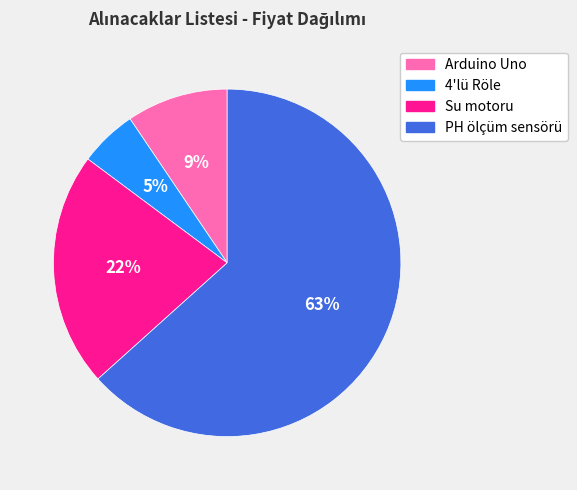

What is the ratio of the value at PH ölçüm sensörü to the value at Su motoru?

2.9